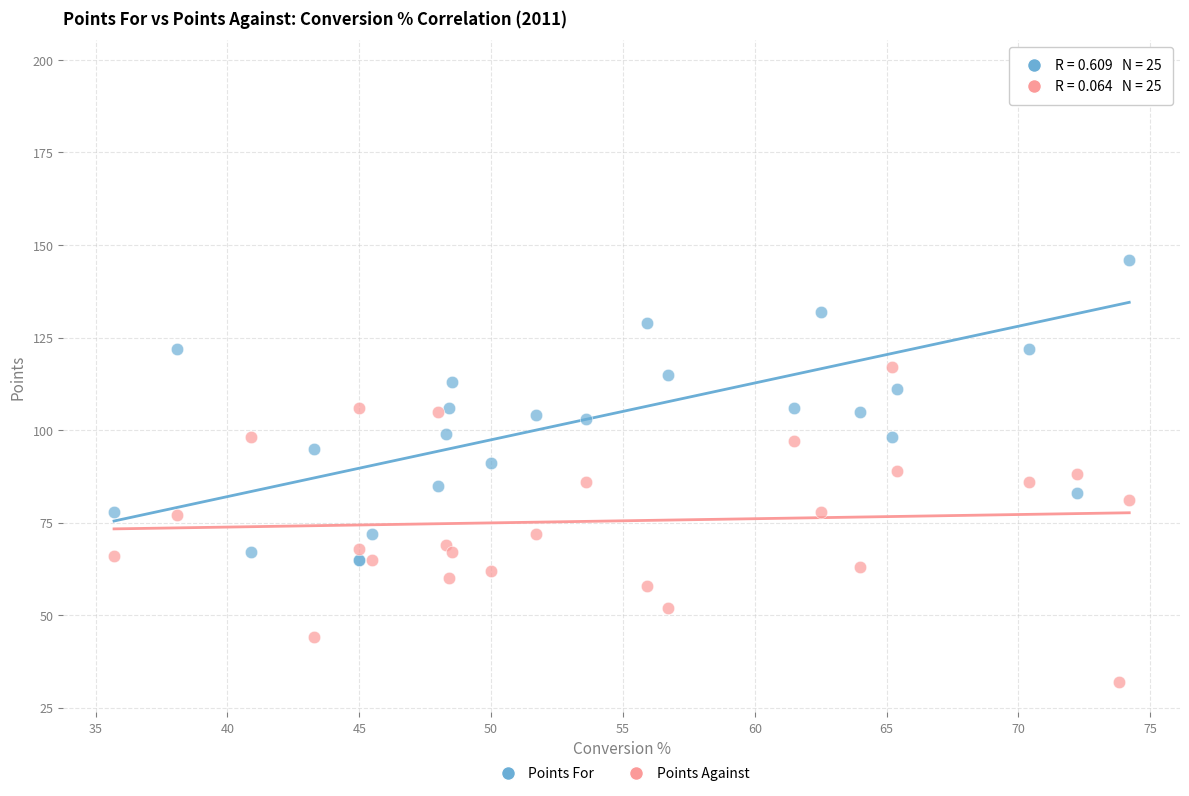

Which series has the widest spread of Y values?

Points For